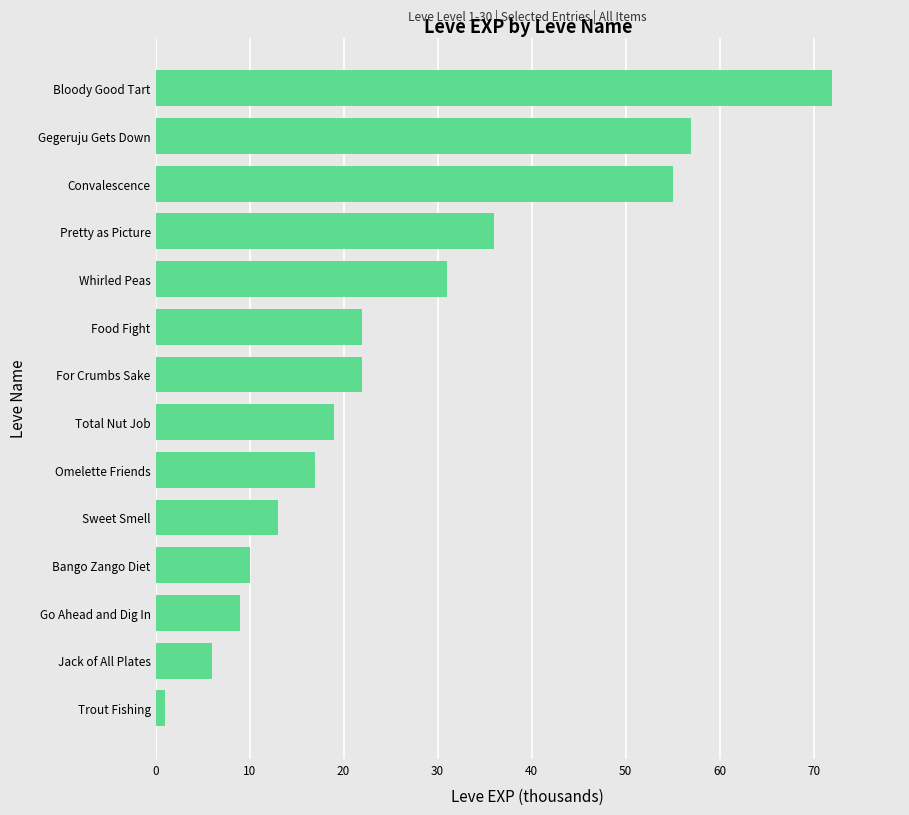

What is the difference between the maximum and minimum values?

71